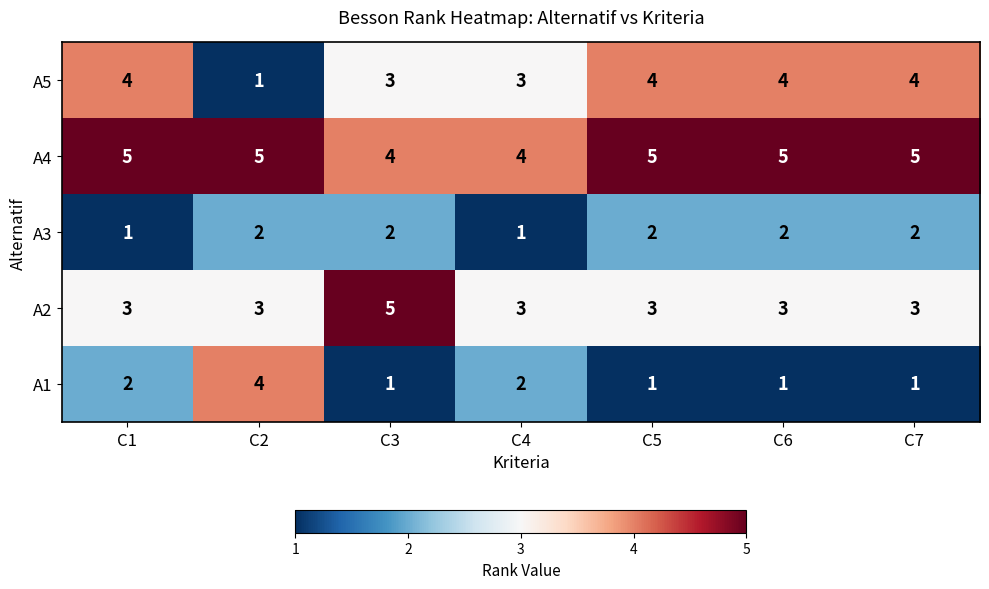

Count the number of data series in this chart.

5